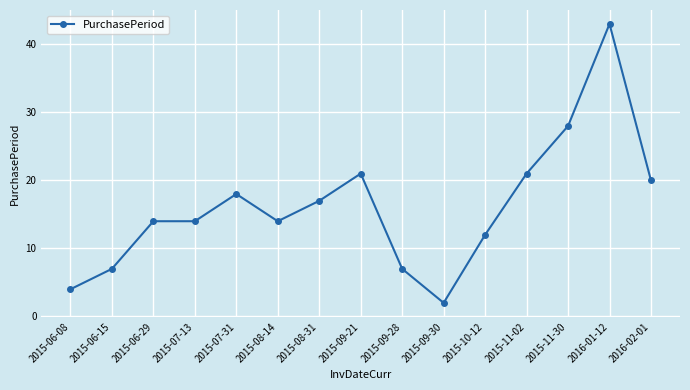

How many lines are shown in the chart?

1